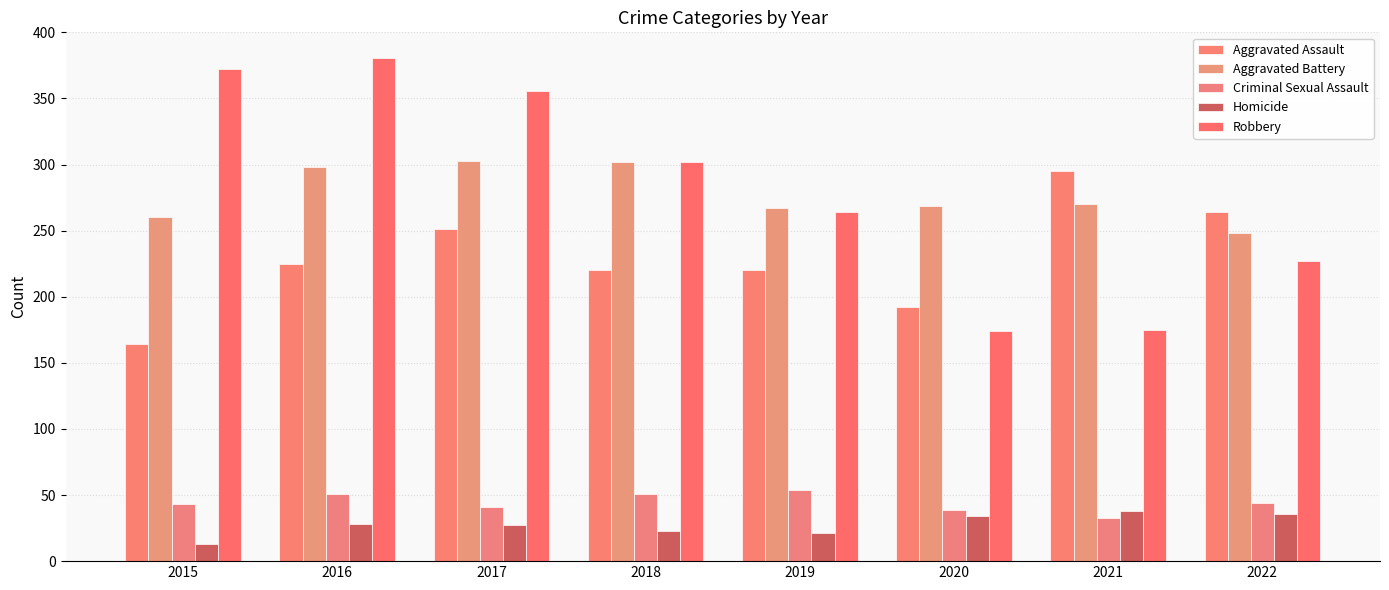

What is the average value of the Robbery series?

281